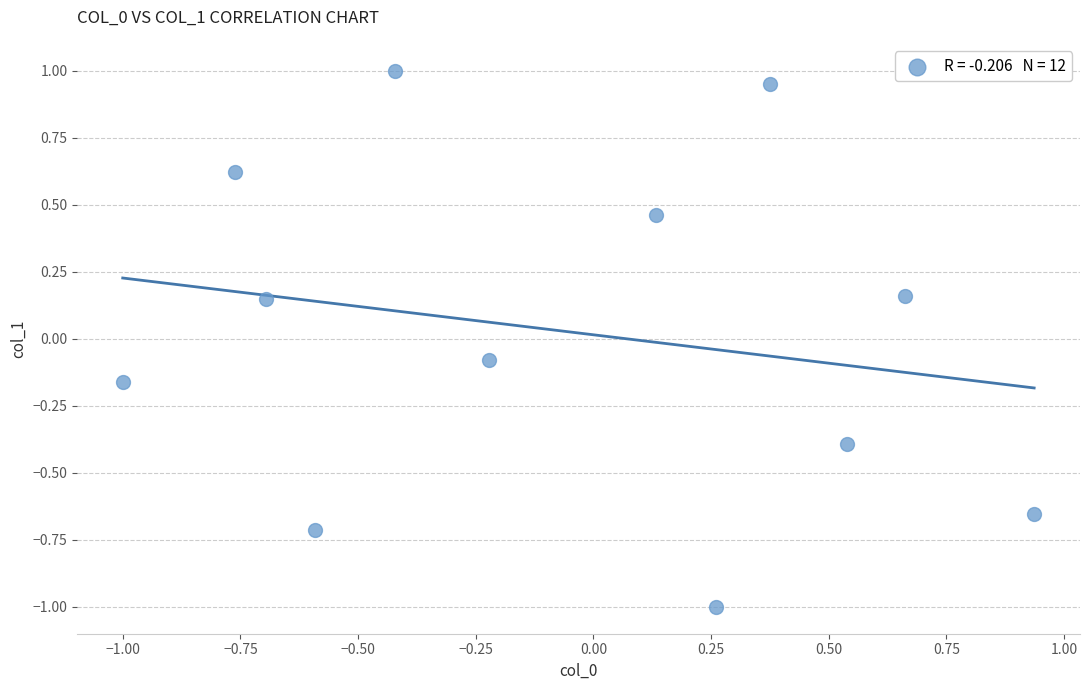

What is the range of Y values (max minus min)?

2.0